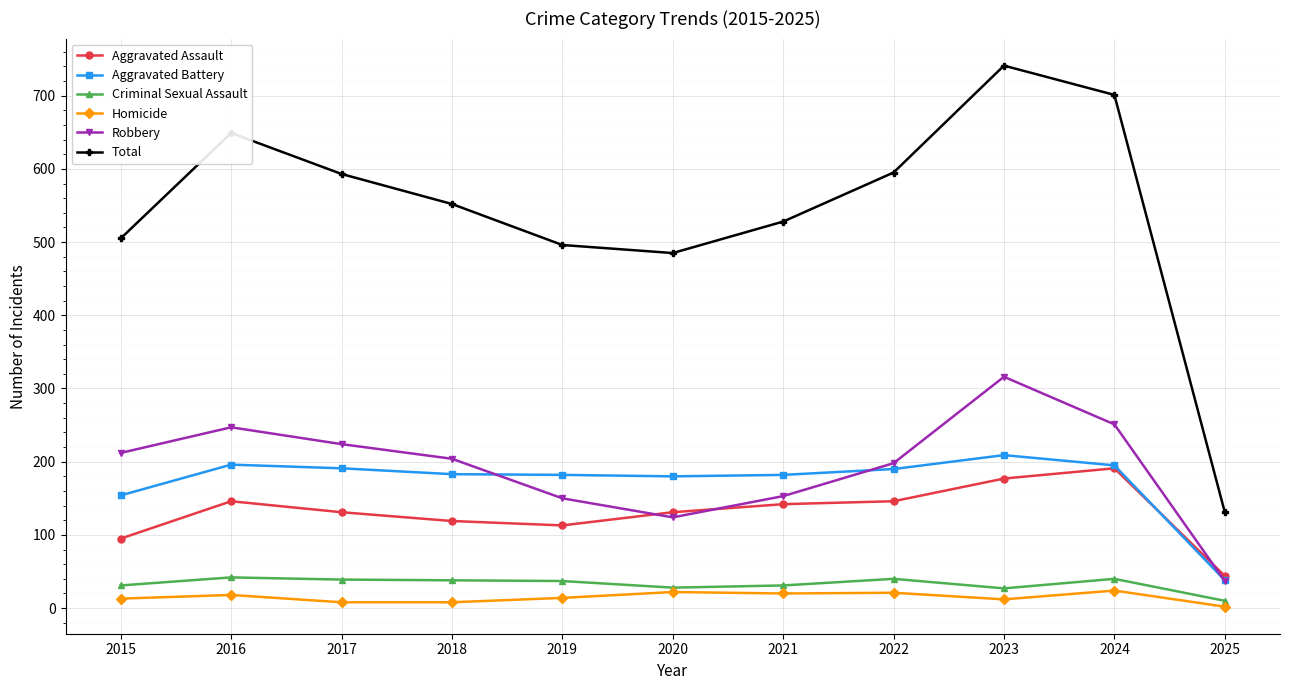

Which series has the widest spread of values?

Total